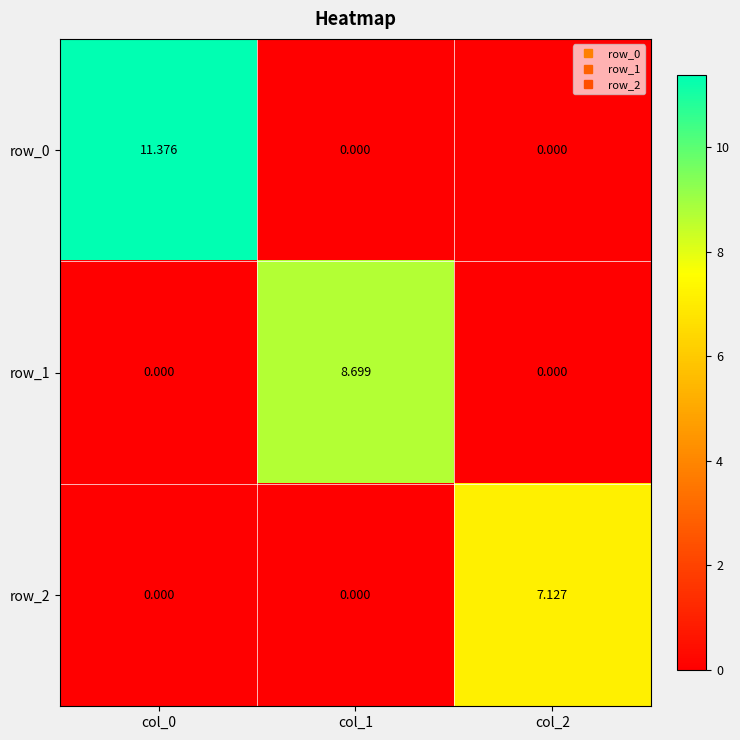

Which series has the largest total across all categories?

row_0